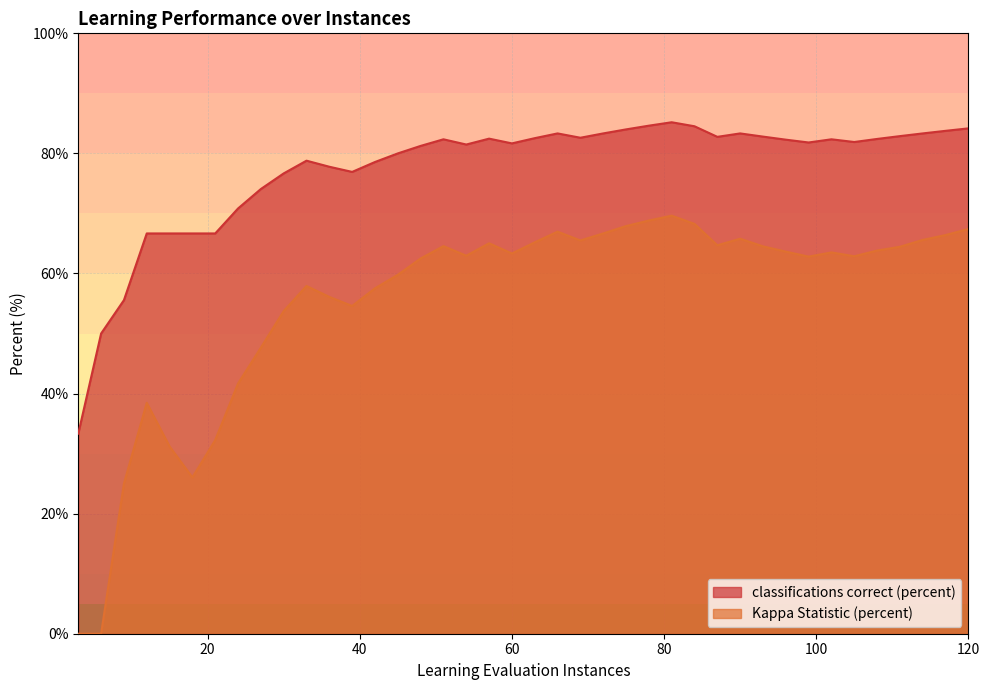

How many distinct data groups are displayed?

2